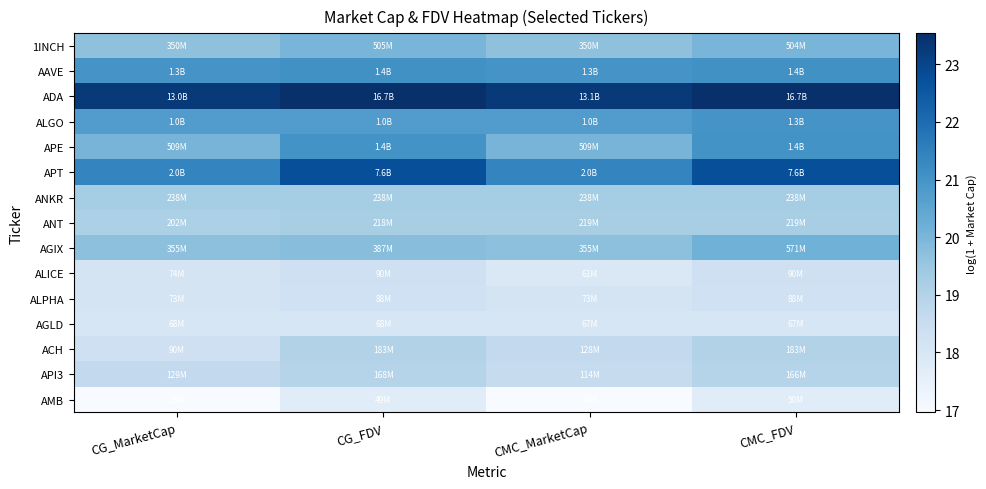

What is the total value across all series at CG_MarketCap?

292.5